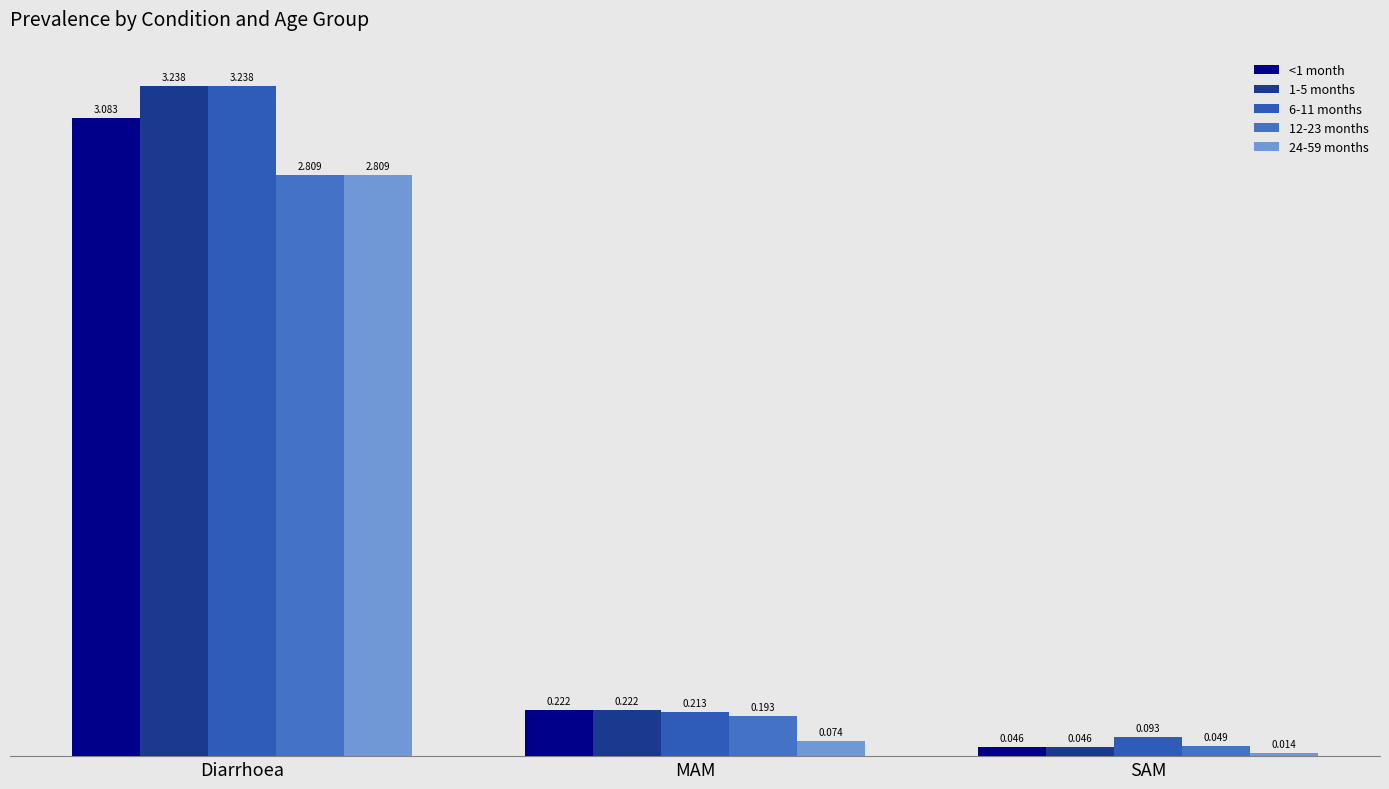

At which label is 1-5 months closest to 1?

MAM